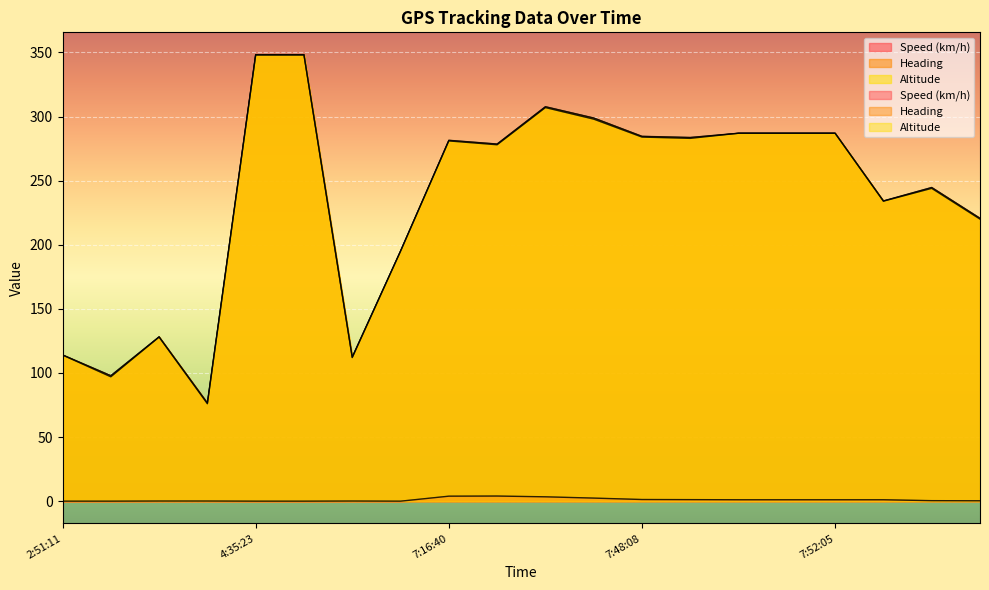

What is the label of the 17th point from the right?

3:17:00